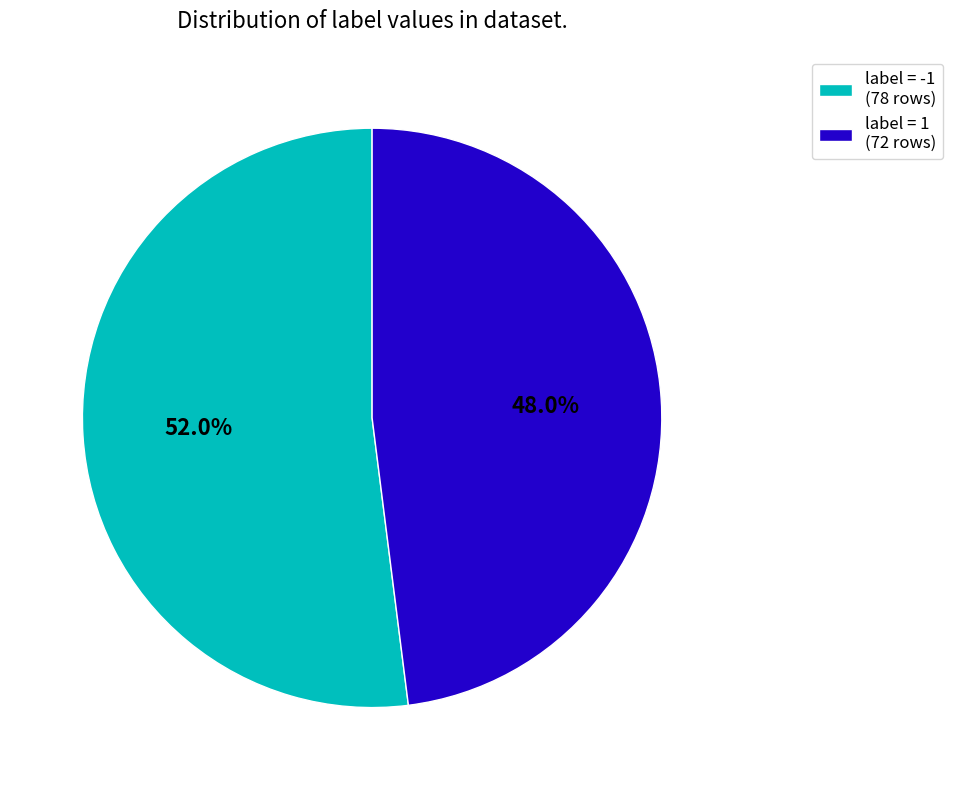

Which slice is the largest?

label = -1 (78 rows)